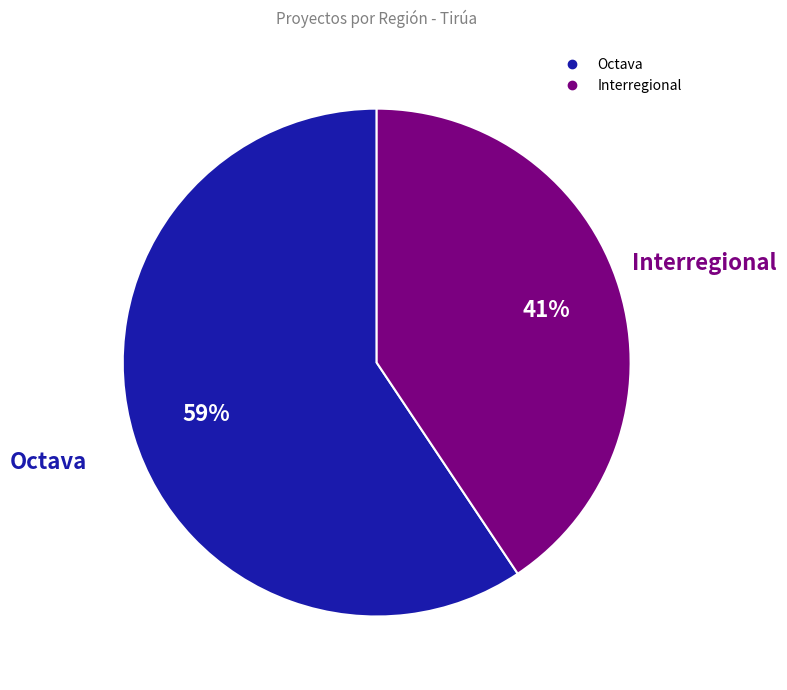

Count the number of slices in the pie.

2